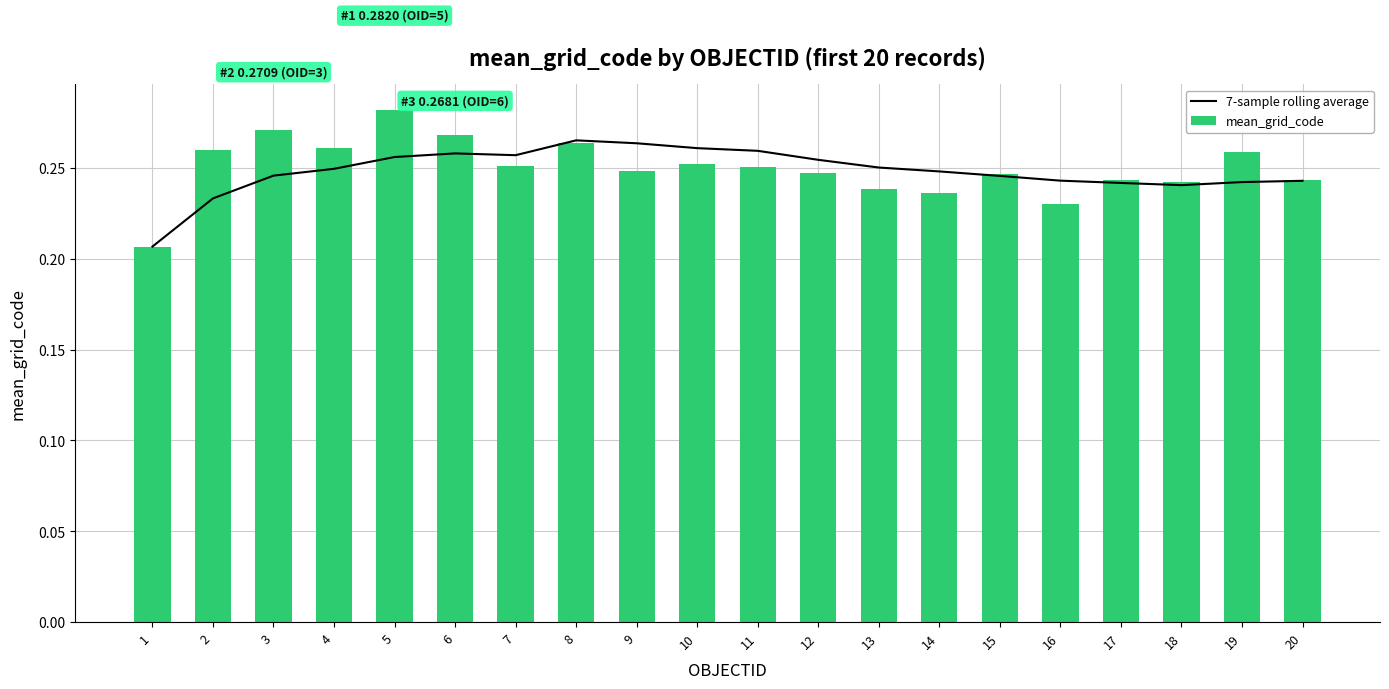

What is the approximate value of mean_grid_code at 20?

0.2